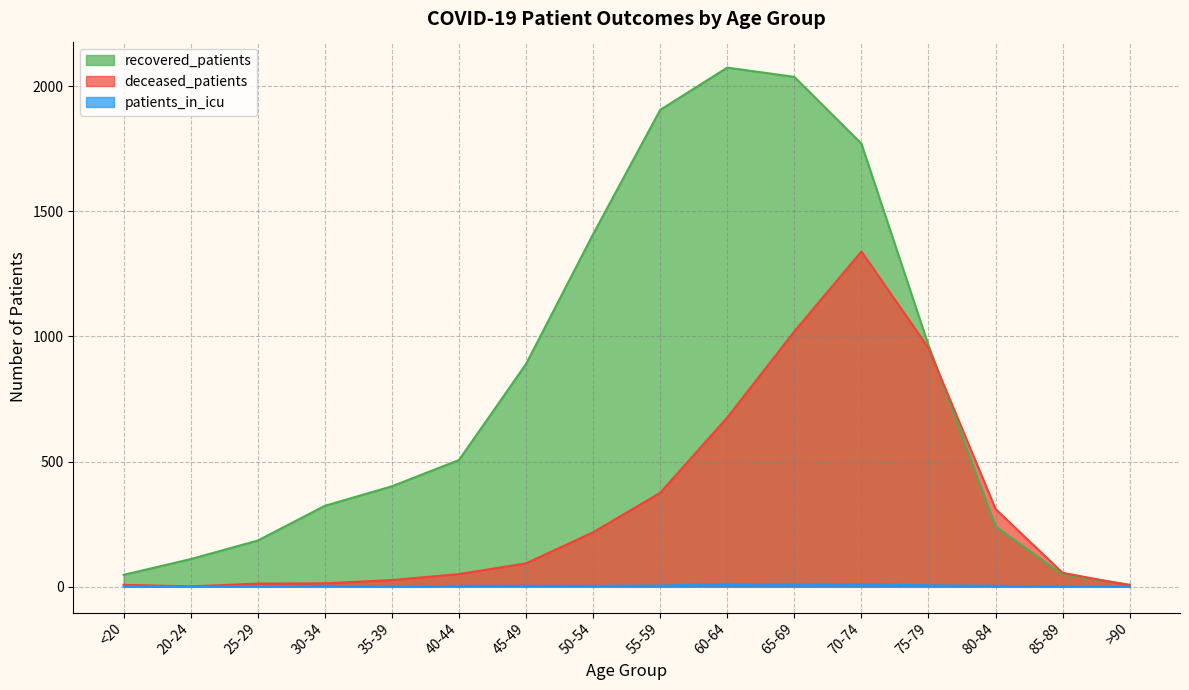

Which series changed the most between 60-64 and 70-74?

deceased_patients